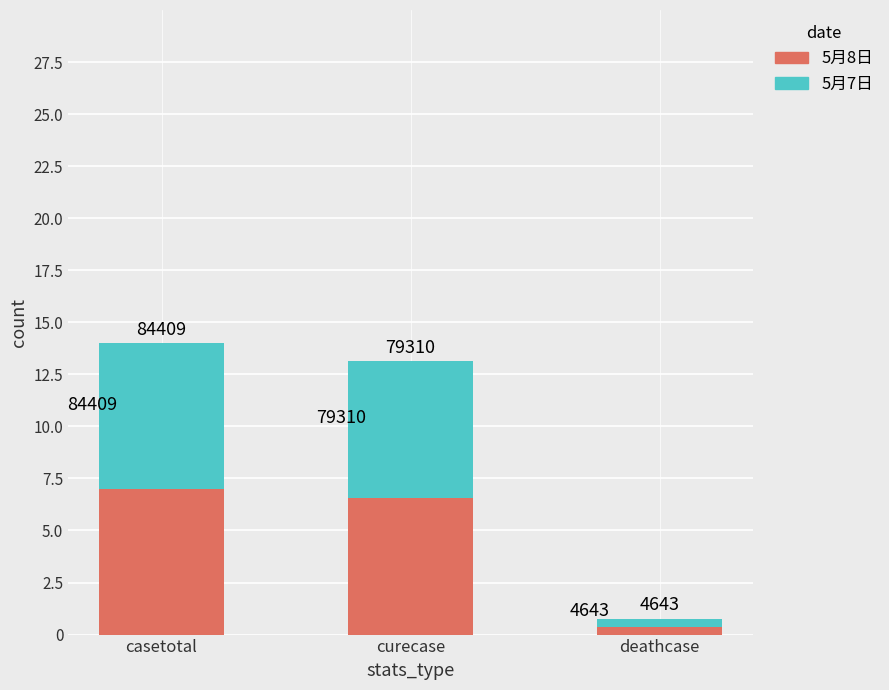

What is the total value across all series at casetotal?

14.0